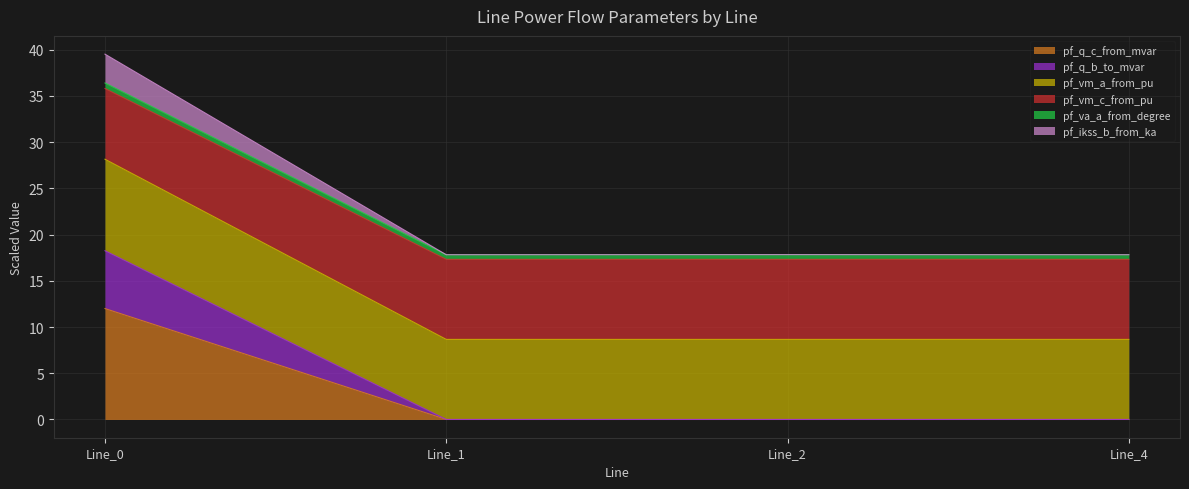

The pf_q_c_from_mvar series shows 0.0 at Line_1. True or false?

True